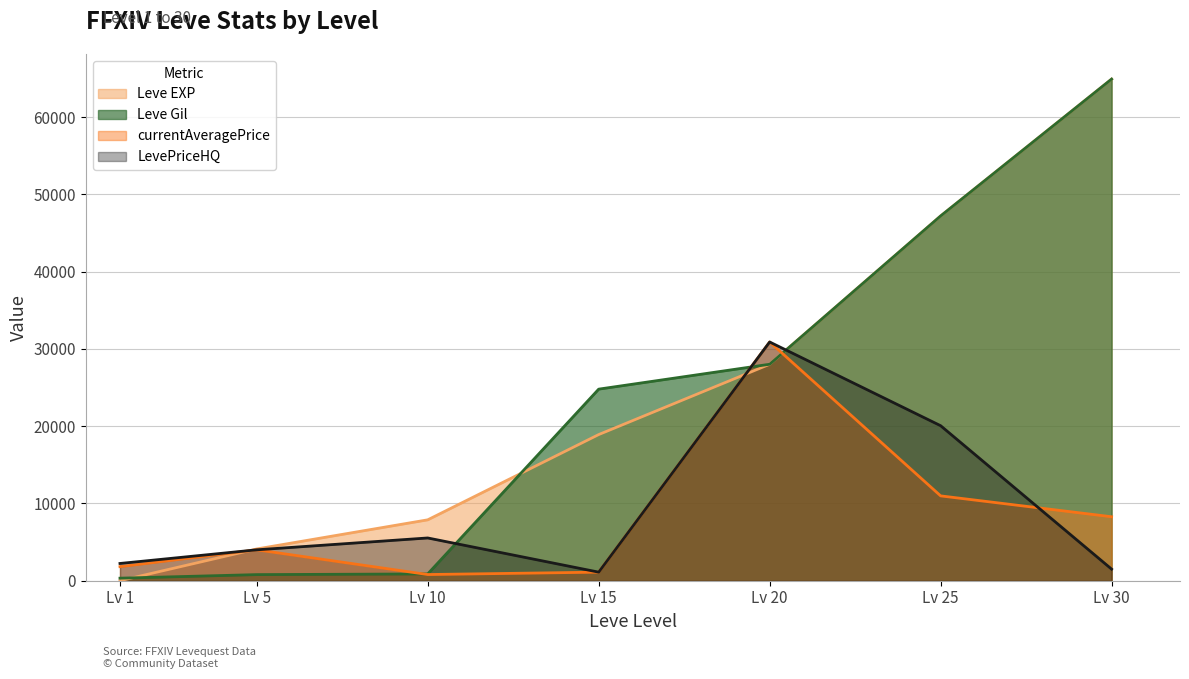

Is the value of LevePriceHQ at 5 greater than the value of currentAveragePrice at 30?

No